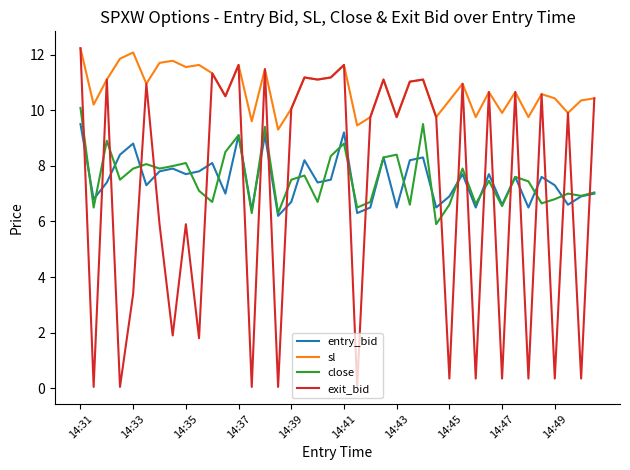

What is the sum of all entry_bid values?

299.8